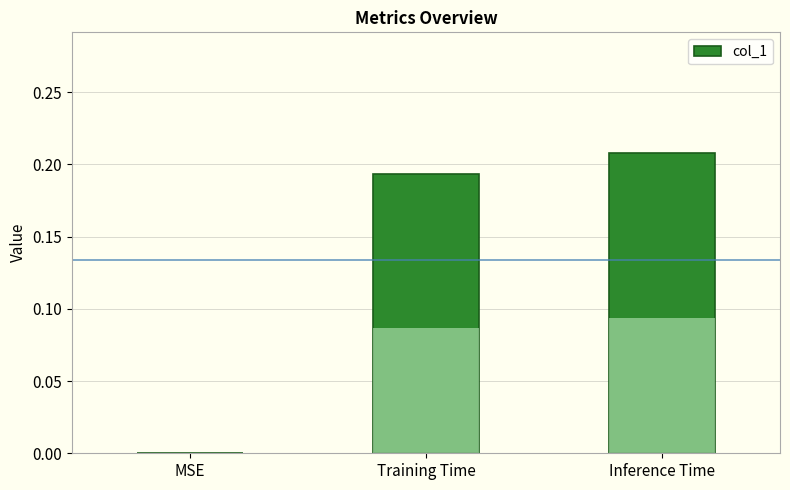

Which has a higher value, MSE or Training Time?

Training Time